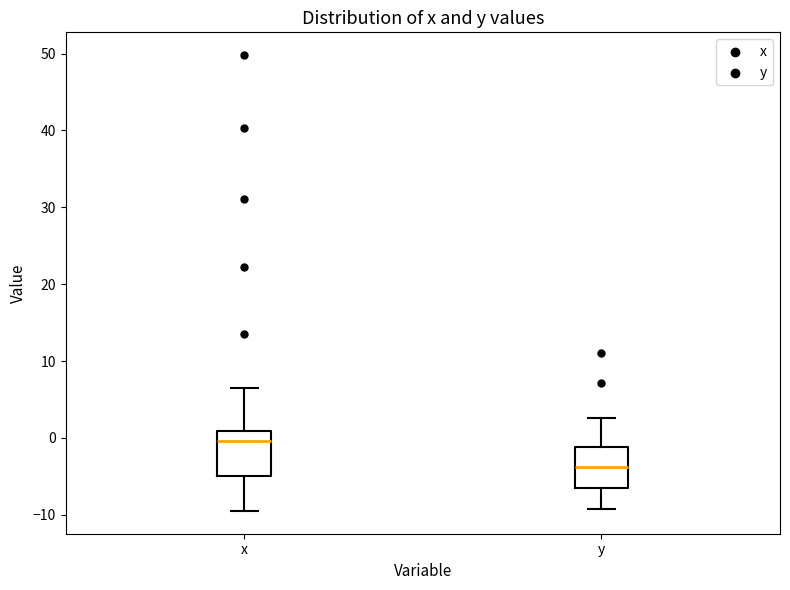

Reading left to right, read every box against the y-axis: the position of its median line, the range the box covers, and the ends of its whiskers. The values are not printed on the chart, so give them approximately, as read against the axis.

x: median 0, box -5 to 1, whiskers -9 to 7
y: median -4, box -7 to -1, whiskers -9 to 3